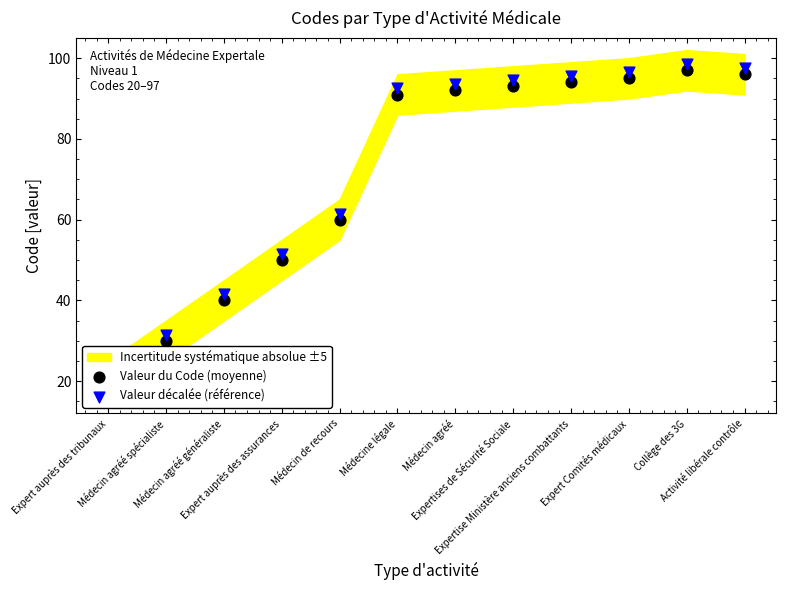

At how many categories does at least one series exceed 91?

7